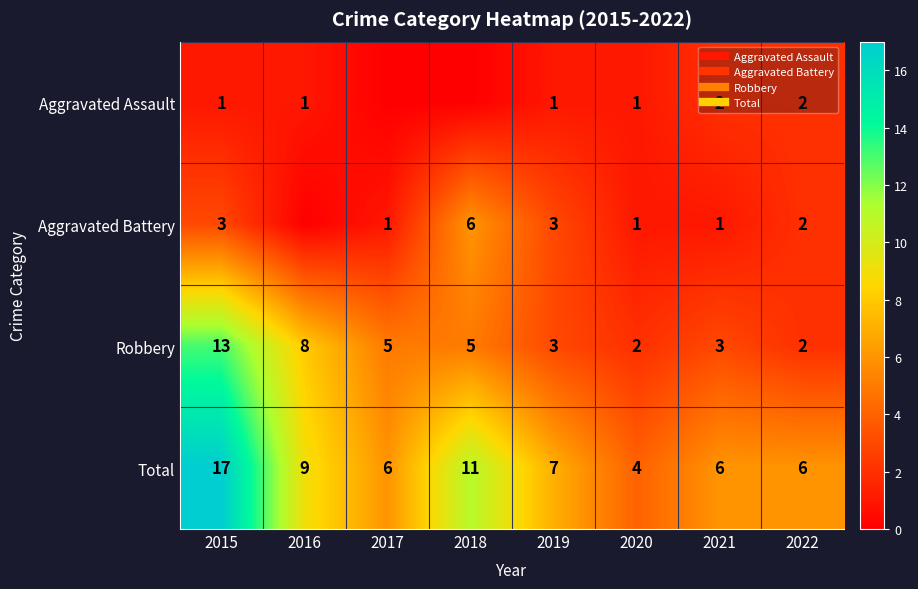

What is the greatest value displayed?

17